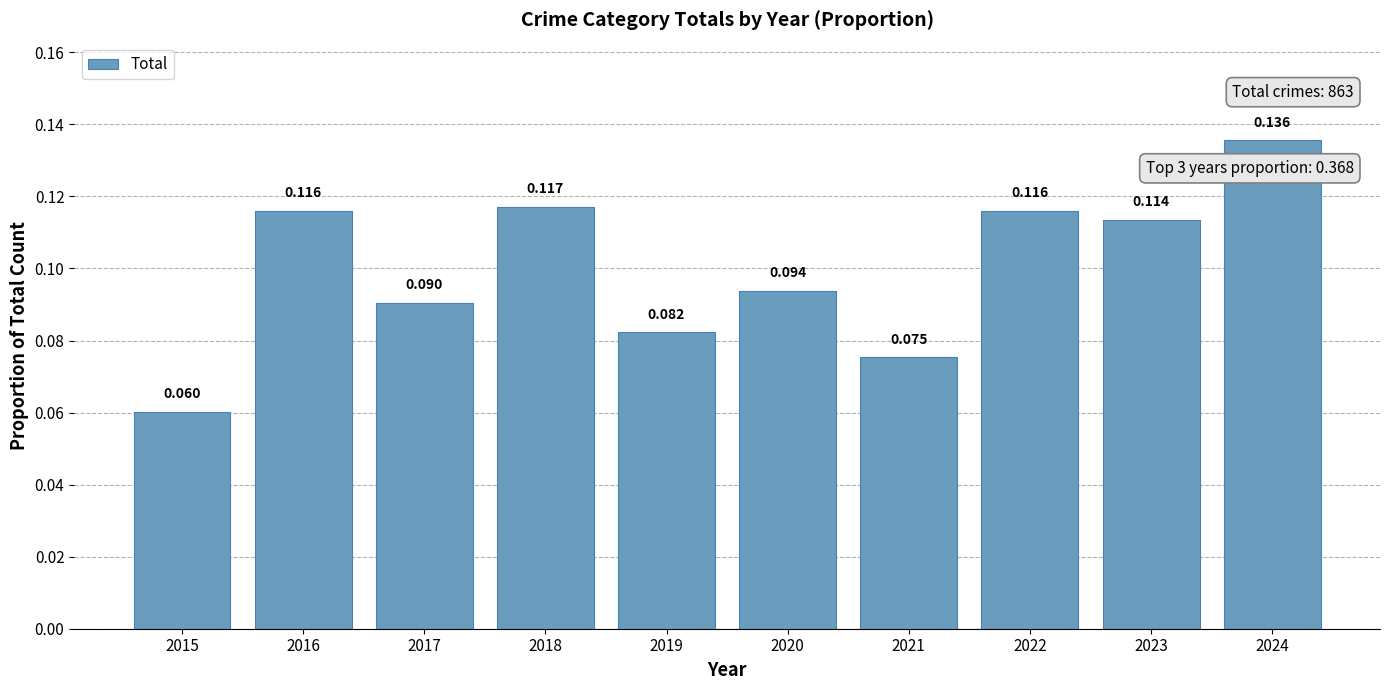

How many bars are there in total?

10